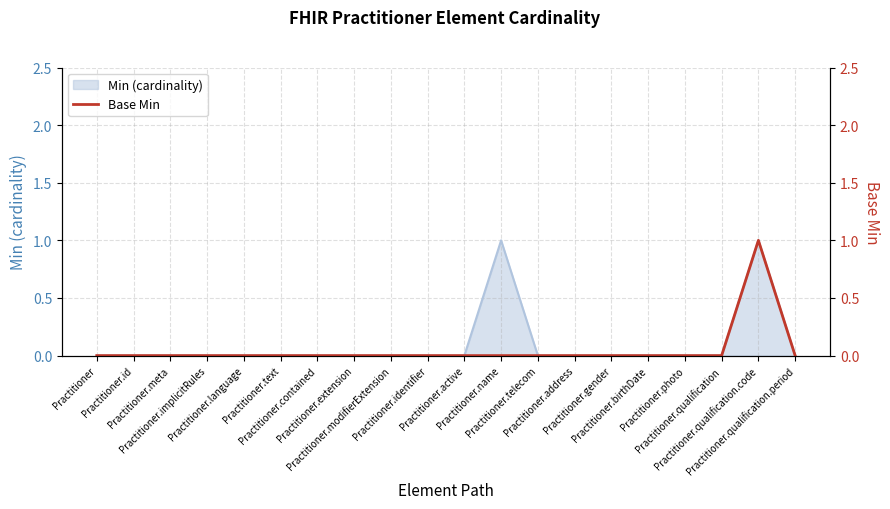

Which has a higher value, Practitioner.birthDate or Practitioner.extension?

Practitioner.birthDate